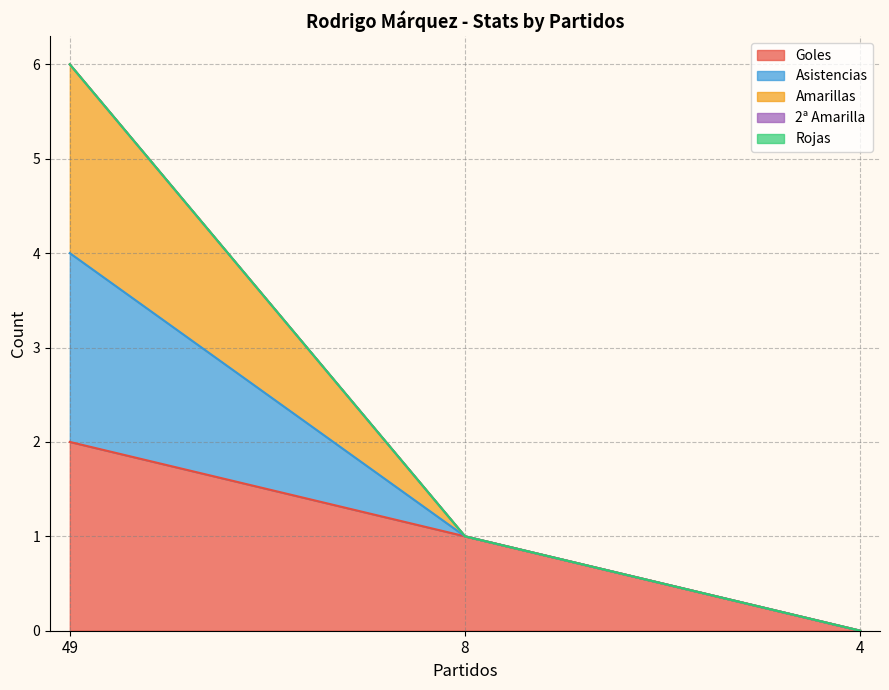

How many categories are shown in the chart?

3